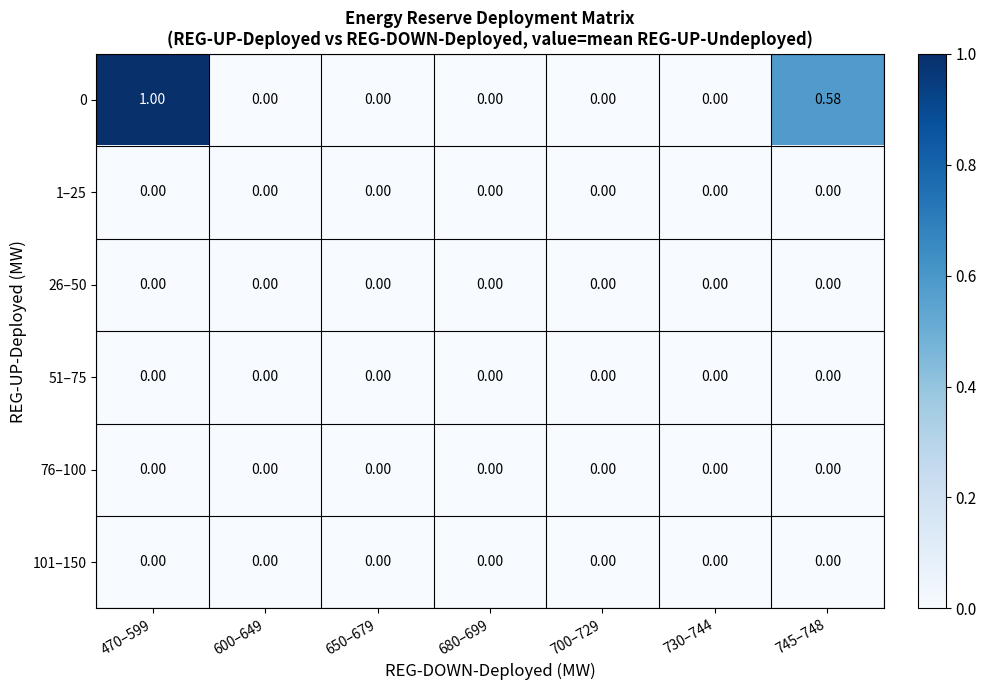

Reading left to right, extract all data points from this chart.

0: 470–599=1.0	600–649=0.0	650–679=0.0	680–699=0.0	700–729=0.0	730–744=0.0	745–748=0.6
1–25: 470–599=0.0	600–649=0.0	650–679=0.0	680–699=0.0	700–729=0.0	730–744=0.0	745–748=0.0
26–50: 470–599=0.0	600–649=0.0	650–679=0.0	680–699=0.0	700–729=0.0	730–744=0.0	745–748=0.0
51–75: 470–599=0.0	600–649=0.0	650–679=0.0	680–699=0.0	700–729=0.0	730–744=0.0	745–748=0.0
76–100: 470–599=0.0	600–649=0.0	650–679=0.0	680–699=0.0	700–729=0.0	730–744=0.0	745–748=0.0
101–150: 470–599=0.0	600–649=0.0	650–679=0.0	680–699=0.0	700–729=0.0	730–744=0.0	745–748=0.0